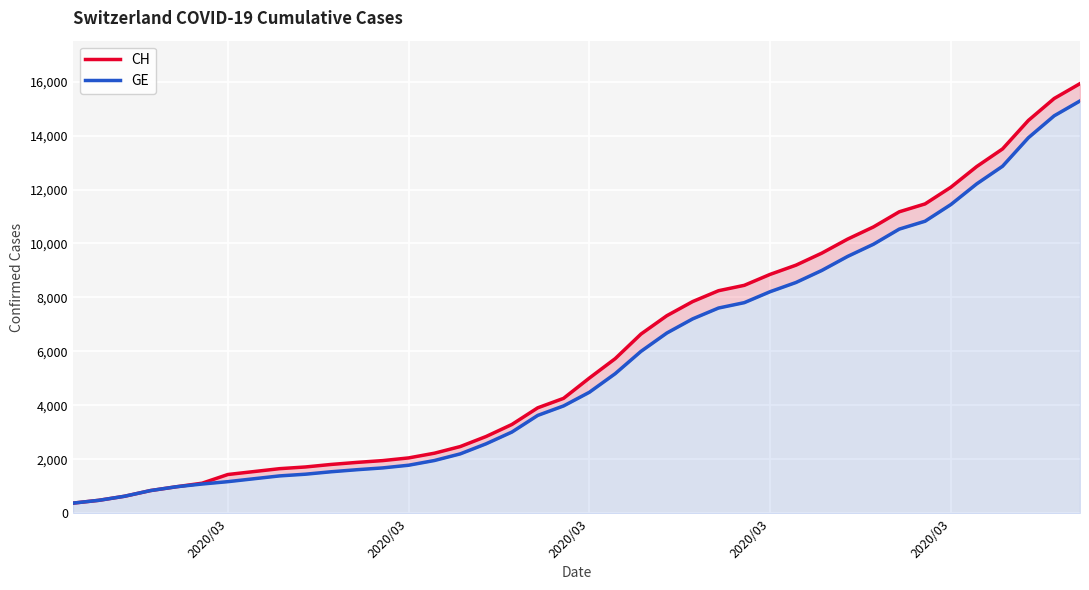

Reading left to right, what are all the values shown in this chart?

CH: 375	479	630	840	981	1113	1436	1544	1652	1715	1809	1885	1952	2051	2226	2472	2845	3291	3908	4259	5012	5731	6644	7323	7847	8249	8449	8855	9196	9642	10162	10613	11175	11467	12086	12852	13505	14561	15375	15926
GE: 375	479	630	840	981	1083	1171	1278	1384	1447	1538	1614	1681	1780	1955	2201	2574	3010	3627	3978	4485	5174	6002	6681	7205	7607	7807	8213	8554	9000	9520	9971	10533	10825	11444	12210	12863	13919	14733	15284